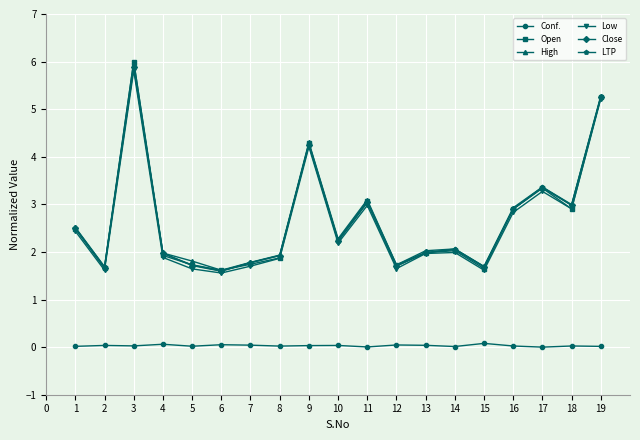

Between 12 and 19, which series saw the biggest shift?

Low